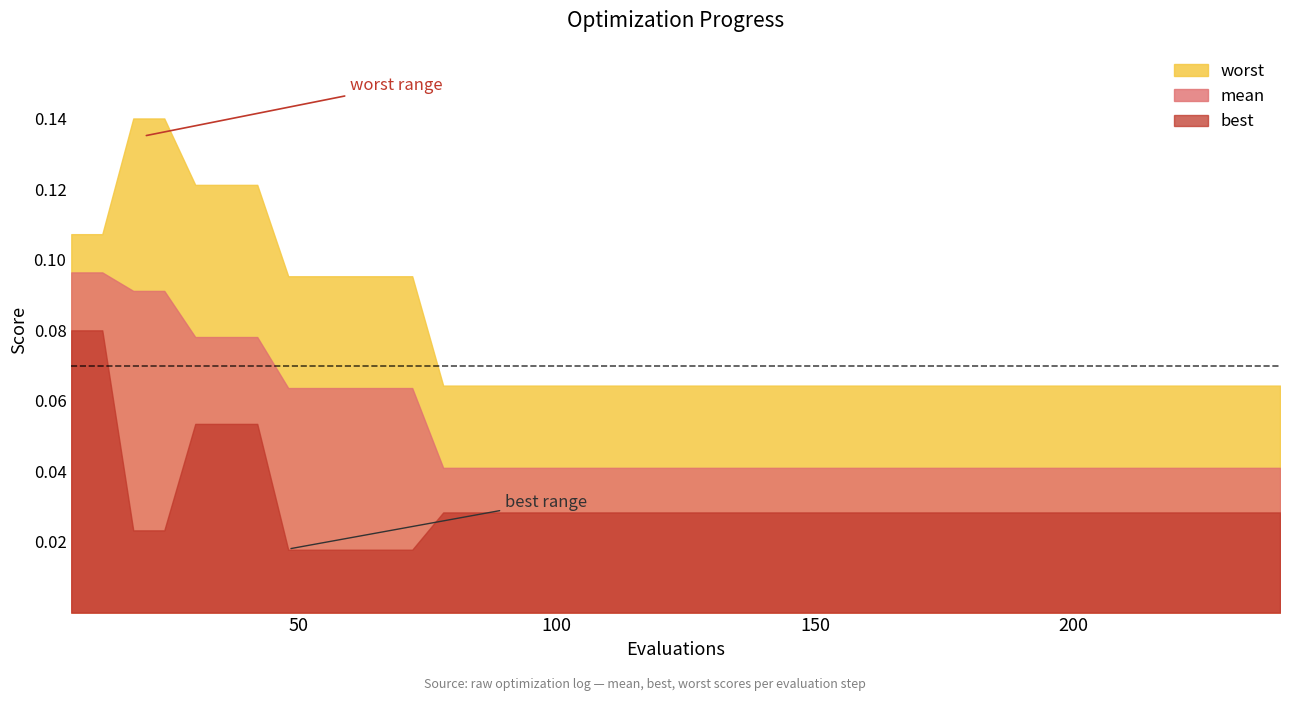

At 5, list the series in order from largest to smallest.

worst, mean, best